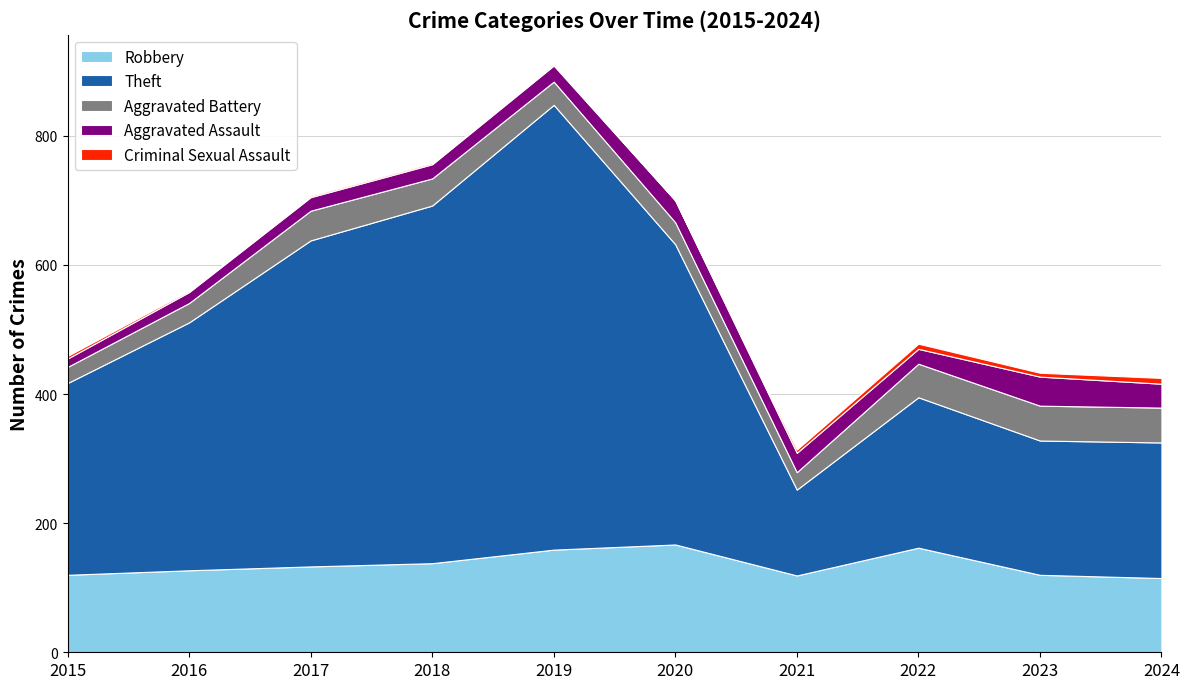

Reading left to right, what are all the values shown in this chart?

Robbery: 2015=120	2016=127	2017=133	2018=138	2019=159	2020=167	2021=119	2022=162	2023=120	2024=115
Theft: 2015=297	2016=384	2017=505	2018=554	2019=689	2020=465	2021=133	2022=233	2023=208	2024=210
Aggravated Battery: 2015=25	2016=30	2017=46	2018=42	2019=36	2020=34	2021=27	2022=52	2023=54	2024=54
Aggravated Assault: 2015=13	2016=17	2017=21	2018=22	2019=25	2020=34	2021=30	2022=23	2023=45	2024=37
Criminal Sexual Assault: 2015=4	2016=2	2017=2	2018=2	2019=2	2020=0	2021=5	2022=8	2023=6	2024=9